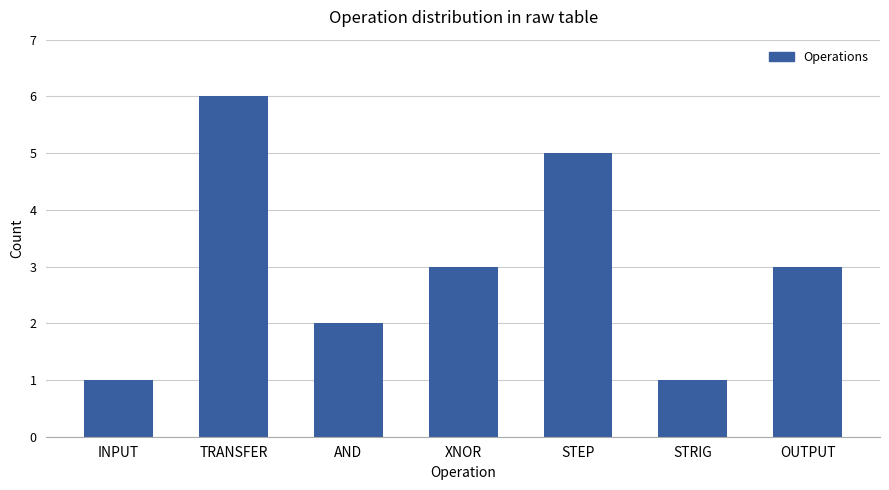

What is the label of the 5th bar from the right?

AND